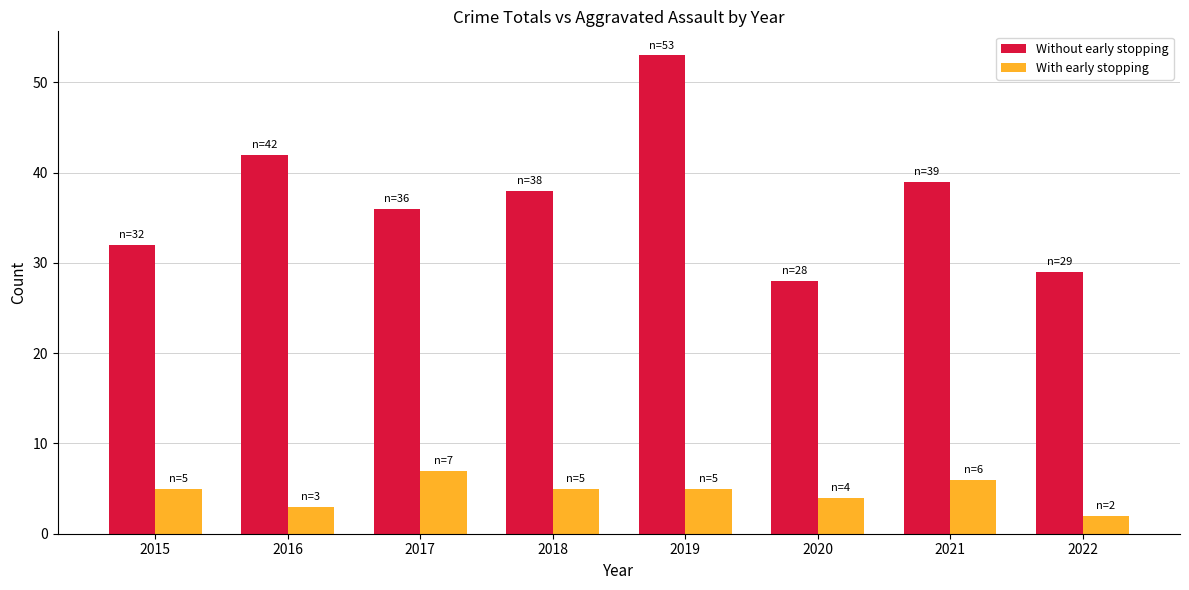

At which category is the sum across all series the highest?

2019